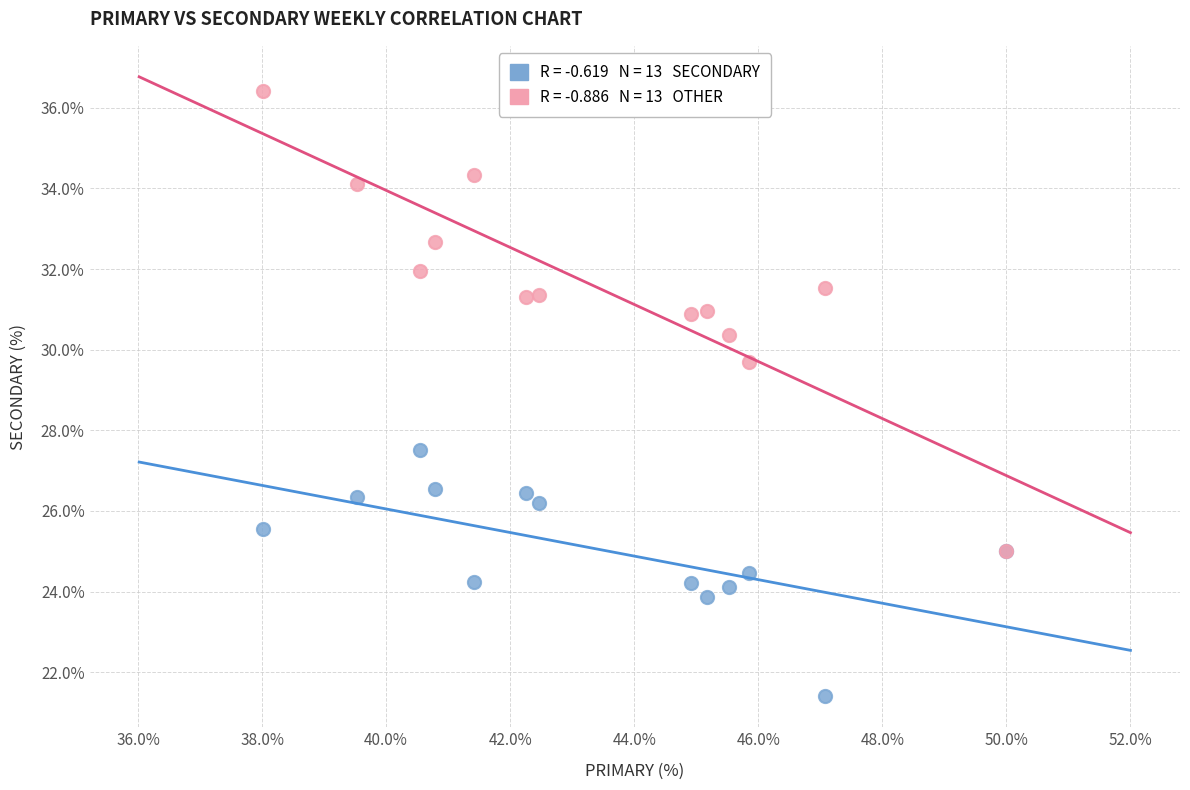

Across all series, what Y value is closest to 28?

27.5